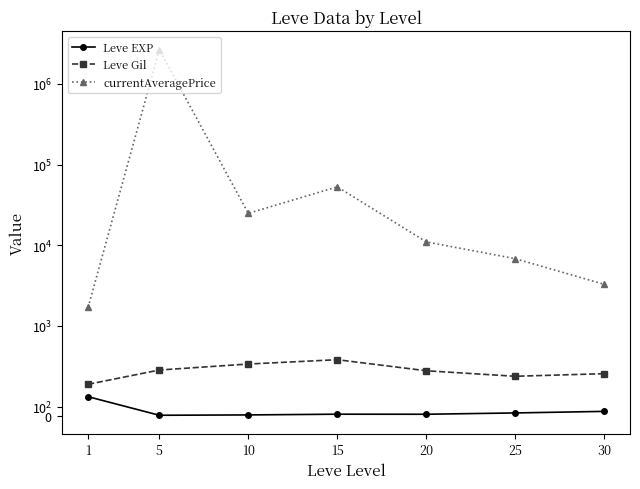

Rank the series by their maximum value, from lowest to highest.

Leve EXP, Leve Gil, currentAveragePrice